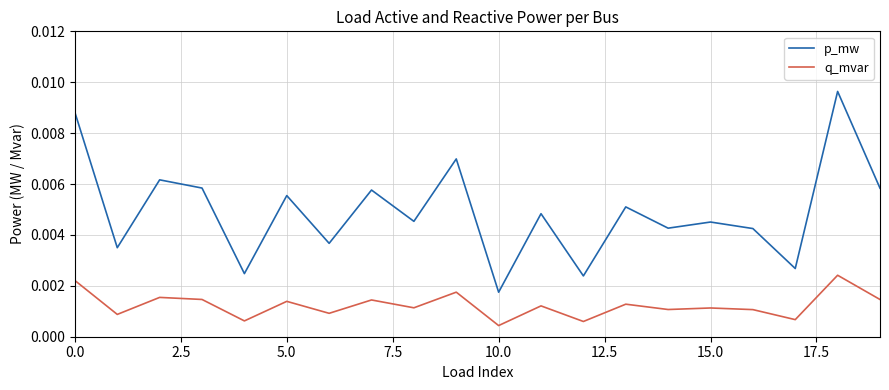

Which series has the widest spread of values?

p_mw